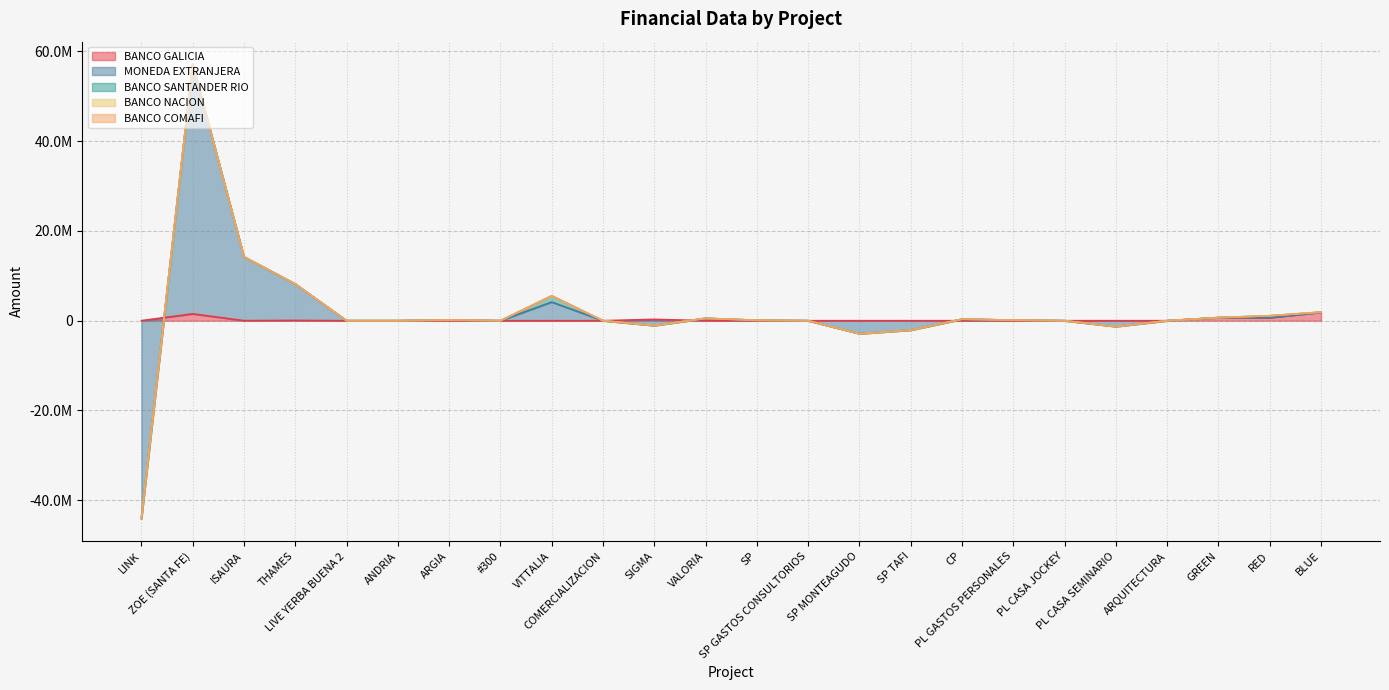

What is the sum of all BANCO SANTANDER RIO values?

1834537.8